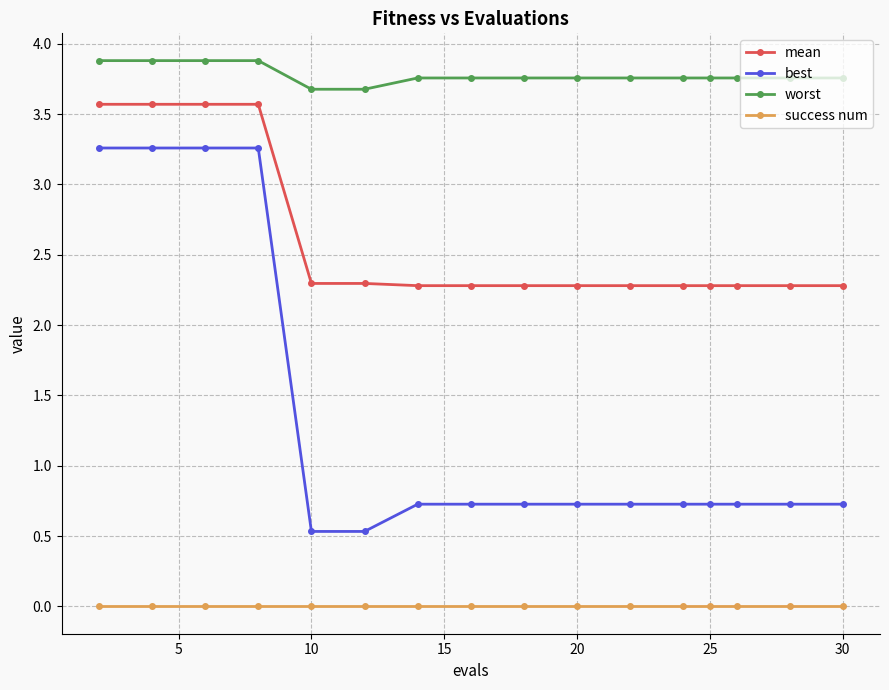

What is the value of the mean point at the 16th from the left?

2.3